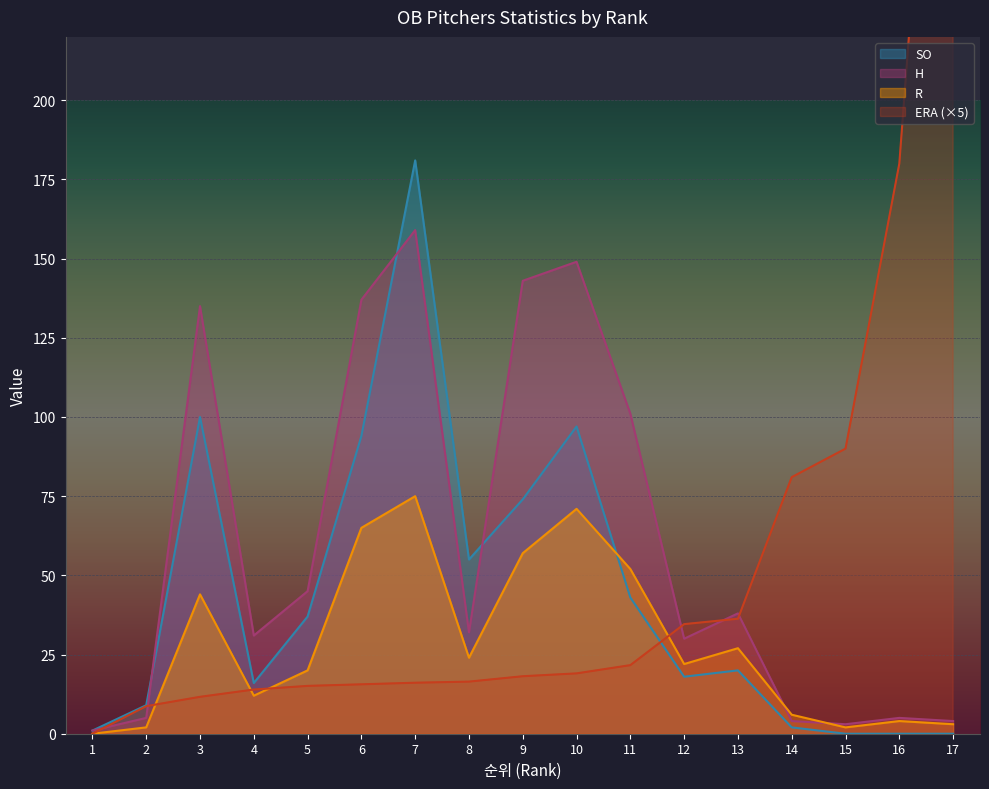

Reading left to right, list all the values displayed in this chart.

ERA: 0.0	8.7	11.7	13.9	15.1	15.6	16.1	16.4	18.1	19.1	21.6	34.6	36.3	81.0	90.0	180.0	405.0
SO: 1.0	9.0	100.0	16.0	37.0	94.0	181.0	55.0	74.0	97.0	43.0	18.0	20.0	2.0	0.0	0.0	0.0
R: 0.0	2.0	44.0	12.0	20.0	65.0	75.0	24.0	57.0	71.0	52.0	22.0	27.0	6.0	2.0	4.0	3.0
H: 1.0	5.0	135.0	31.0	45.0	137.0	159.0	32.0	143.0	149.0	101.0	30.0	38.0	4.0	3.0	5.0	4.0